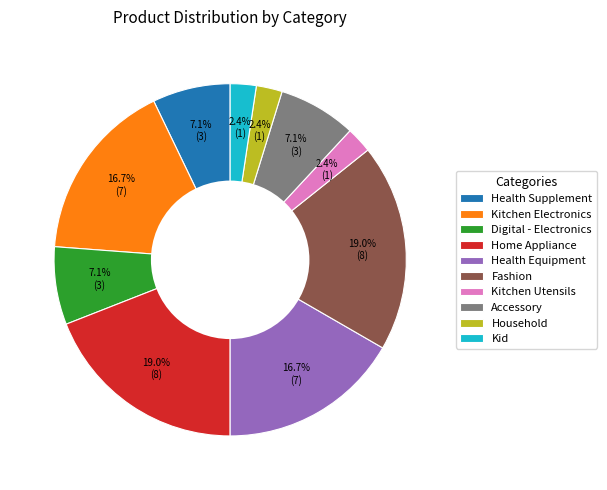

To the nearest percent, what portion does Digital - Electronics represent?

7%